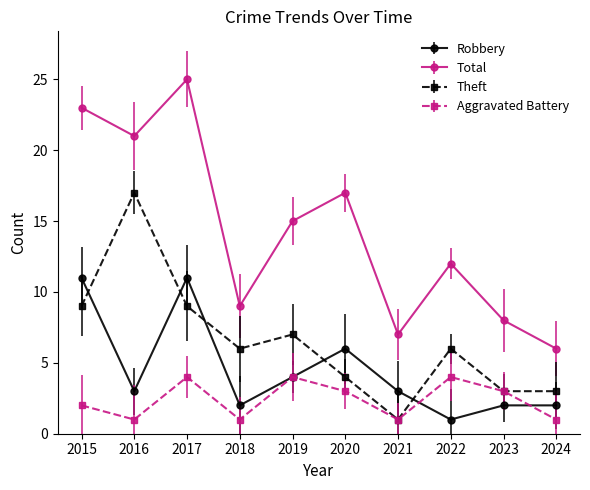

What are all the series names shown in the legend?

Robbery, Total, Theft, Aggravated Battery